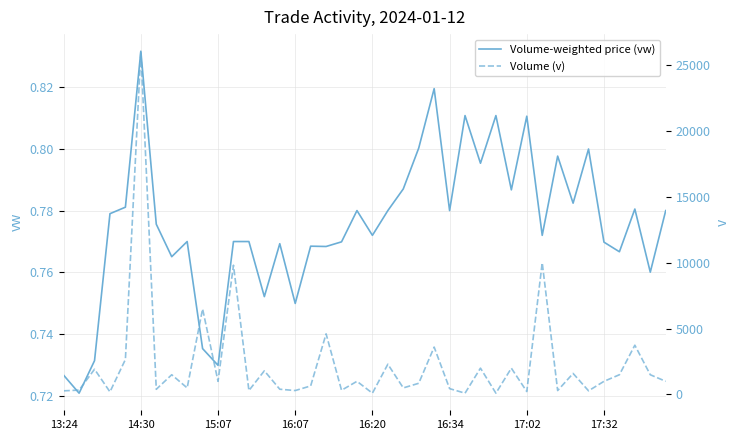

What position from the left is 18?

19